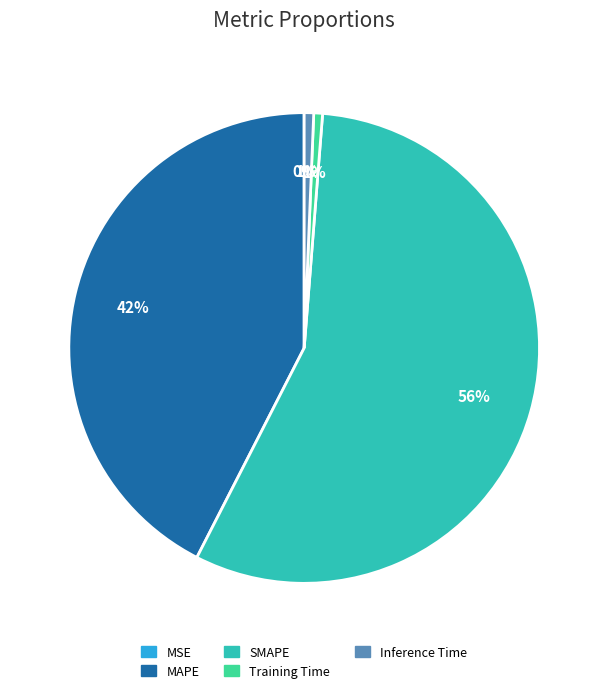

True or false: SMAPE accounts for 56% of the total.

True